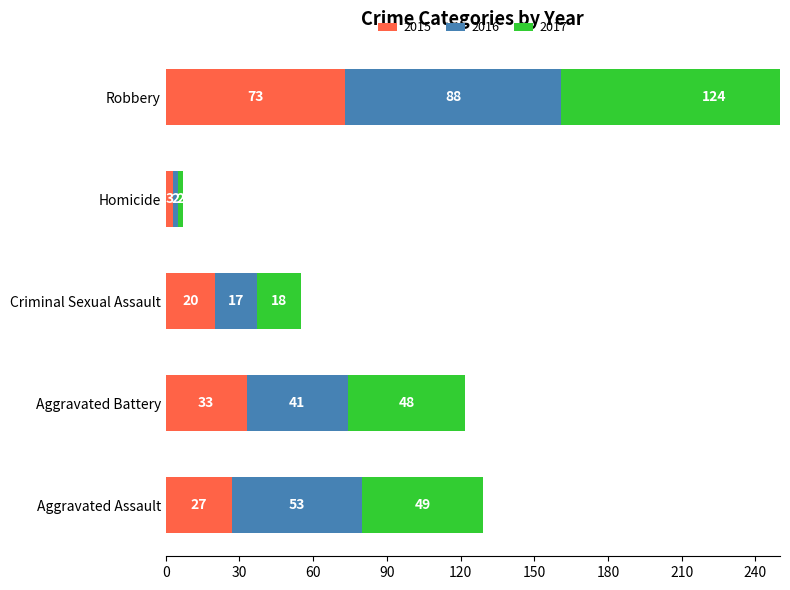

How many groups of bars are there?

5